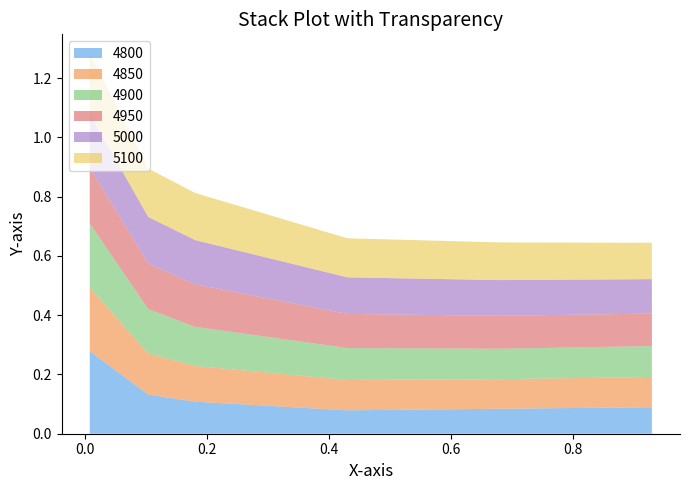

Reading left to right, list all the values displayed in this chart.

4800: 0.00821917808219178=0.3	0.1041095890410959=0.1	0.1808219178082192=0.1	0.4301369863013699=0.1	0.6794520547945205=0.1	0.9287671232876712=0.1
4850: 0.00821917808219178=0.2	0.1041095890410959=0.1	0.1808219178082192=0.1	0.4301369863013699=0.1	0.6794520547945205=0.1	0.9287671232876712=0.1
4900: 0.00821917808219178=0.2	0.1041095890410959=0.2	0.1808219178082192=0.1	0.4301369863013699=0.1	0.6794520547945205=0.1	0.9287671232876712=0.1
4950: 0.00821917808219178=0.2	0.1041095890410959=0.2	0.1808219178082192=0.1	0.4301369863013699=0.1	0.6794520547945205=0.1	0.9287671232876712=0.1
5000: 0.00821917808219178=0.2	0.1041095890410959=0.2	0.1808219178082192=0.1	0.4301369863013699=0.1	0.6794520547945205=0.1	0.9287671232876712=0.1
5100: 0.00821917808219178=0.2	0.1041095890410959=0.2	0.1808219178082192=0.2	0.4301369863013699=0.1	0.6794520547945205=0.1	0.9287671232876712=0.1